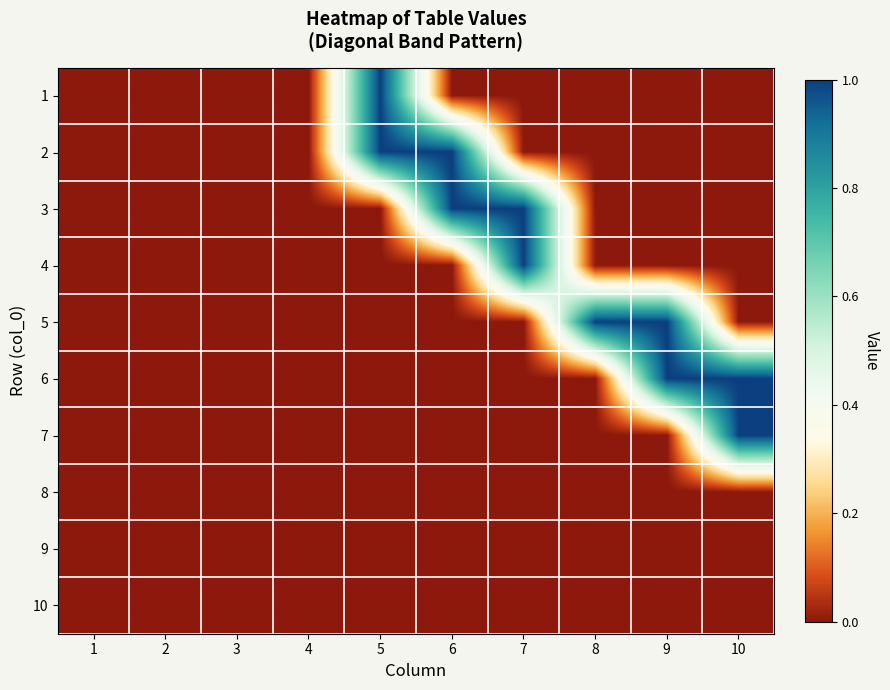

Which label corresponds to the smallest value in the chart?

1